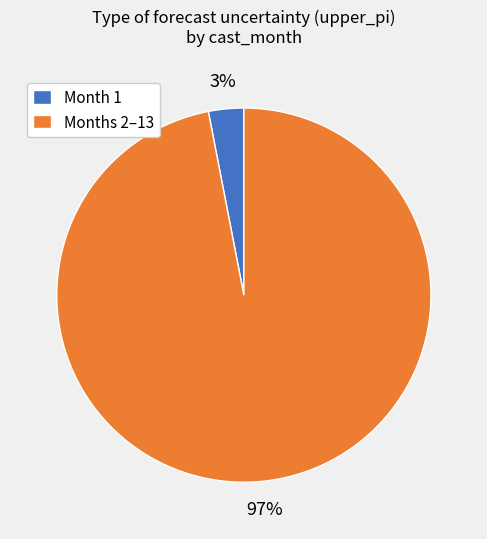

Is there a majority slice in this chart?

Yes